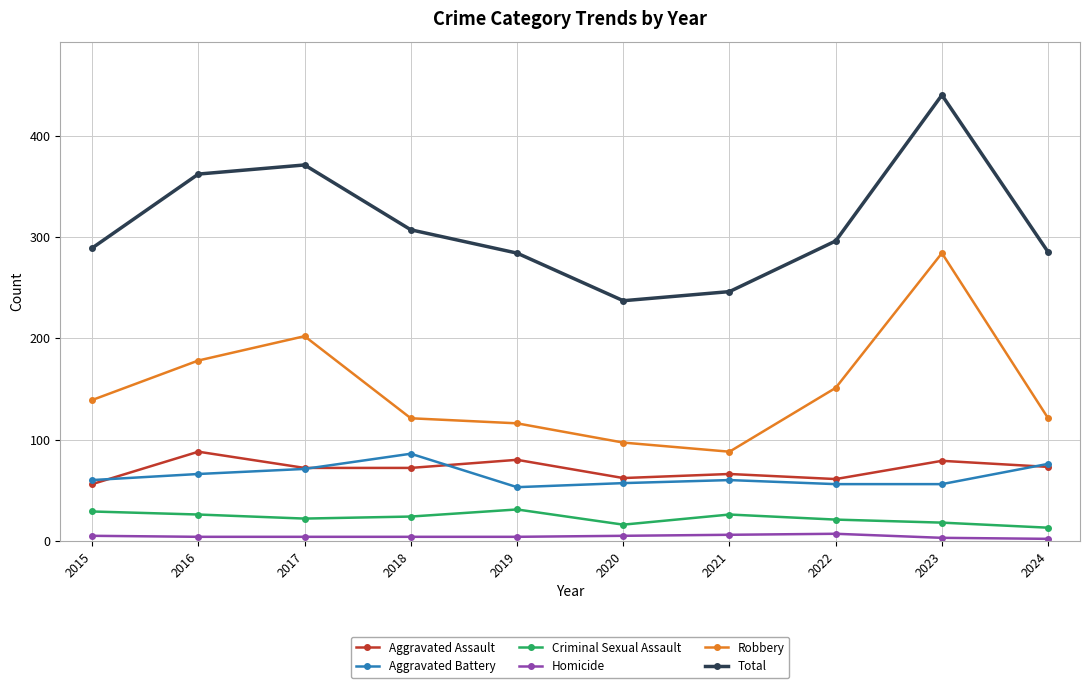

Is the value of Total at 2015 greater than the value of Aggravated Assault at 2019?

Yes